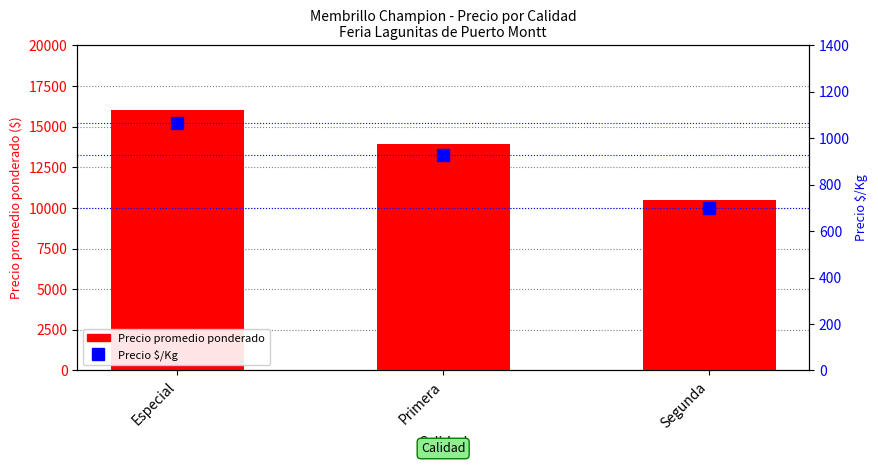

What is the label of the 1st bar from the left?

Especial